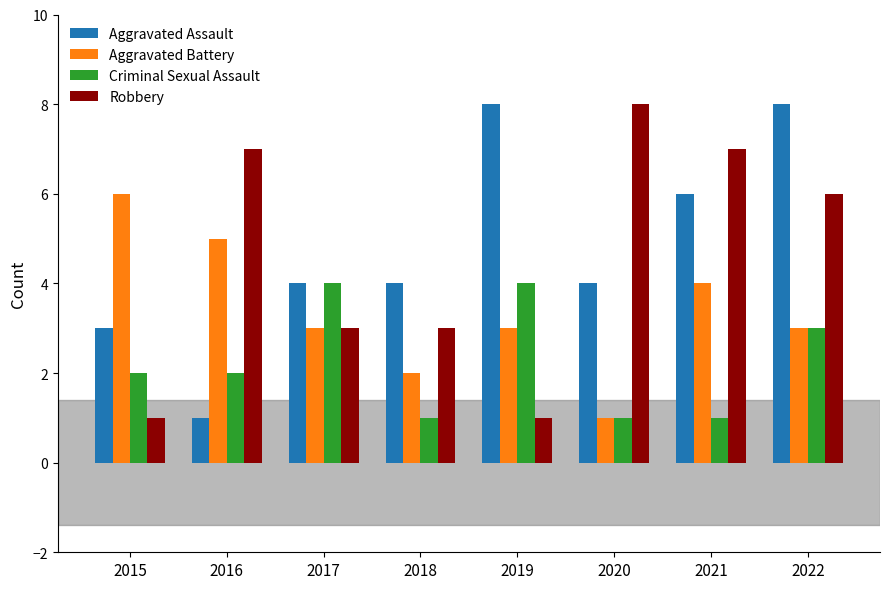

What are all the series names shown in the legend?

Aggravated Assault, Aggravated Battery, Criminal Sexual Assault, Robbery